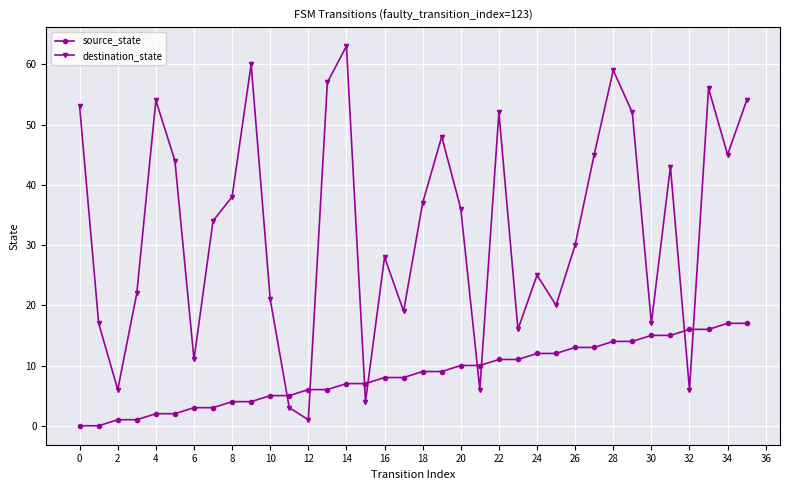

Which series has the largest total across all categories?

destination_state